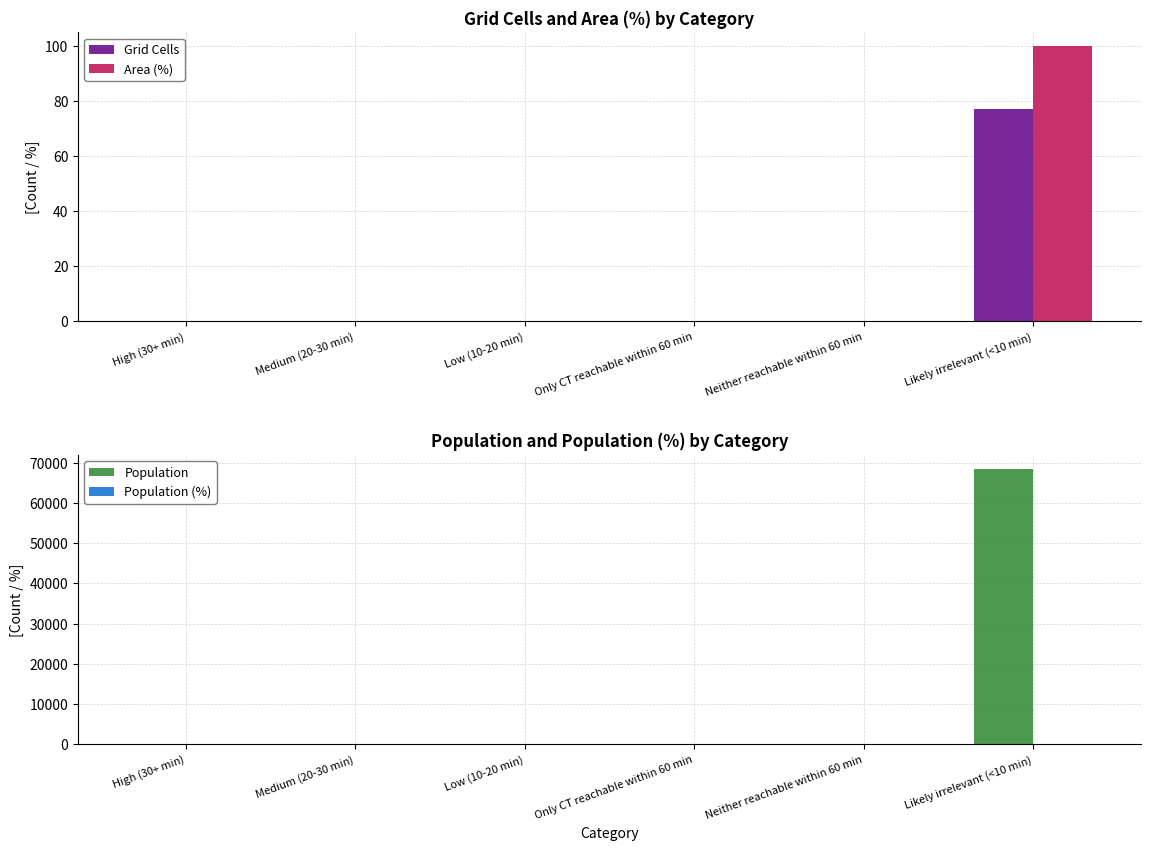

Reading left to right, list all the values displayed in this chart.

Grid Cells: High (30+ min)=0	Medium (20-30 min)=0	Low (10-20 min)=0	Only CT reachable within 60 min=0	Neither reachable within 60 min=0	Likely irrelevant (<10 min)=77
Area (%): High (30+ min)=0	Medium (20-30 min)=0	Low (10-20 min)=0	Only CT reachable within 60 min=0	Neither reachable within 60 min=0	Likely irrelevant (<10 min)=100
Population: High (30+ min)=0	Medium (20-30 min)=0	Low (10-20 min)=0	Only CT reachable within 60 min=0	Neither reachable within 60 min=0	Likely irrelevant (<10 min)=68488
Population (%): High (30+ min)=0	Medium (20-30 min)=0	Low (10-20 min)=0	Only CT reachable within 60 min=0	Neither reachable within 60 min=0	Likely irrelevant (<10 min)=100